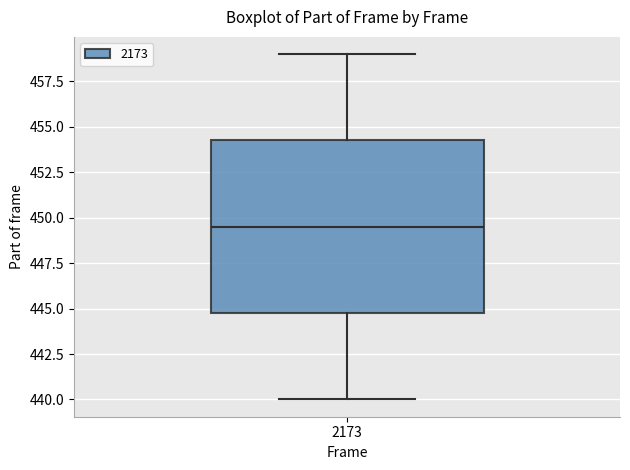

Where does the upper whisker of the box at x = 2173 end on the y-axis? The values are not printed on the chart, so give them approximately, as read against the axis.

459.0